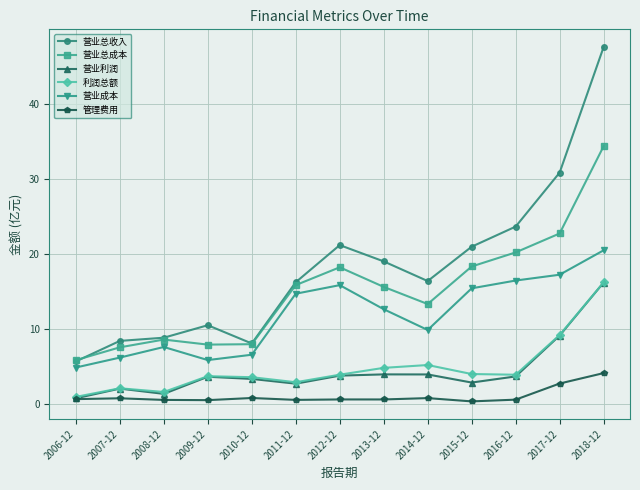

How many data points does each series have?

13